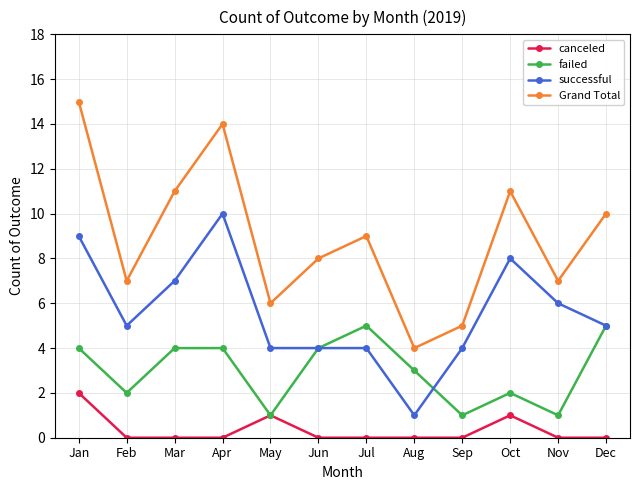

True or false: failed has a value of 8 at Jul.

False